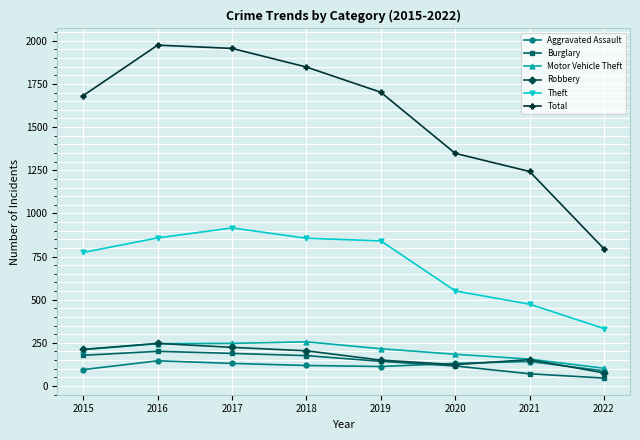

How many values in the Theft series are below 841?

4